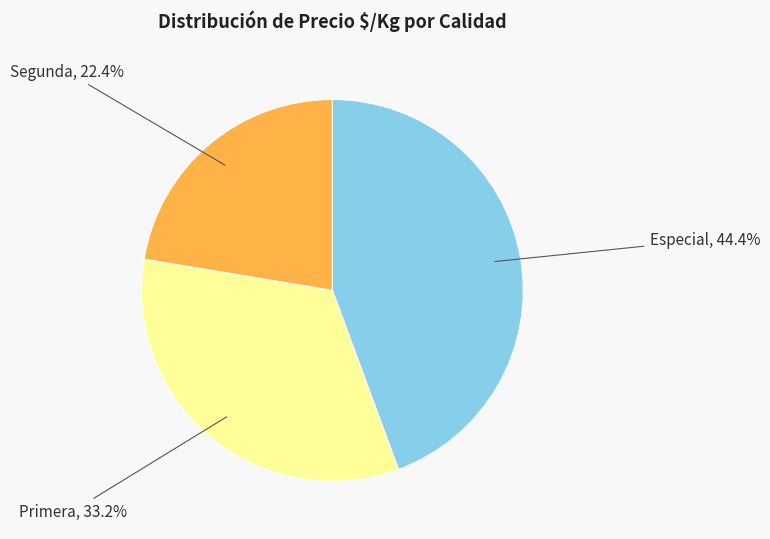

Is there a majority slice in this chart?

No